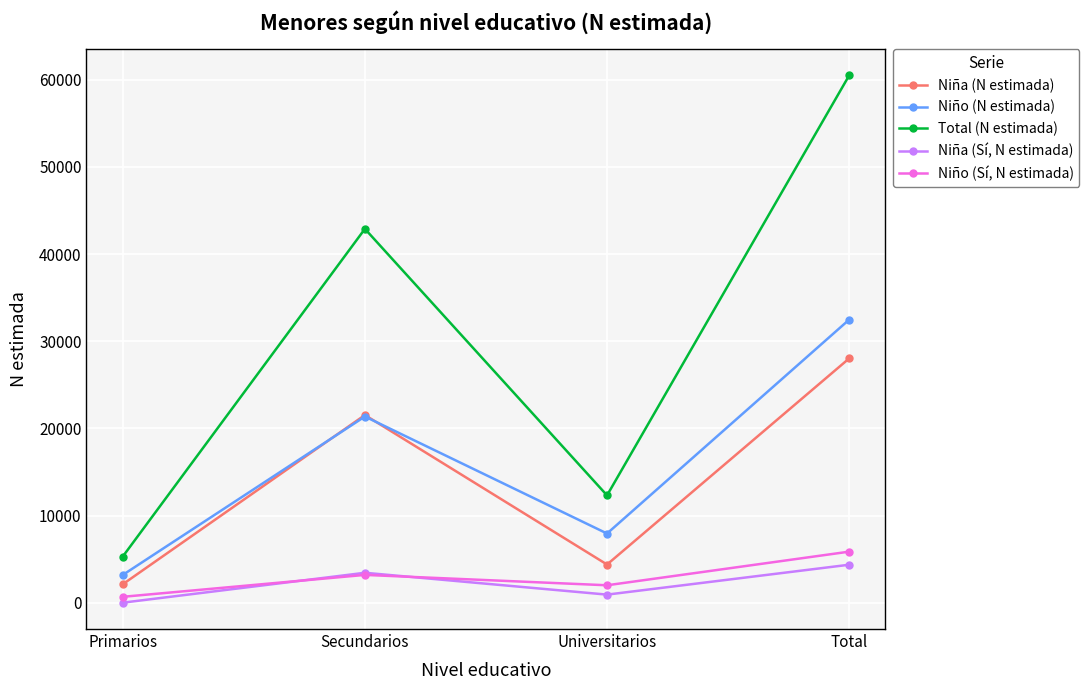

What is the label of the 4th point from the right?

Primarios